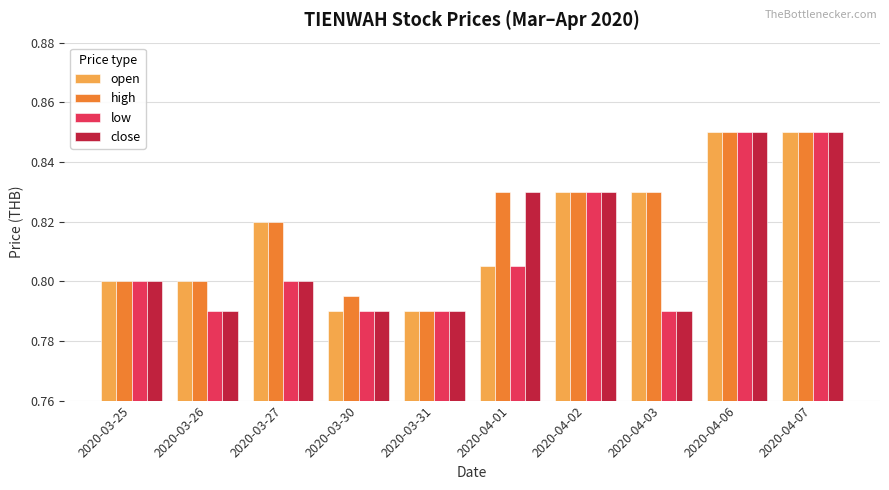

Between 2020-04-01 and 2020-04-03, which series saw the biggest shift?

close